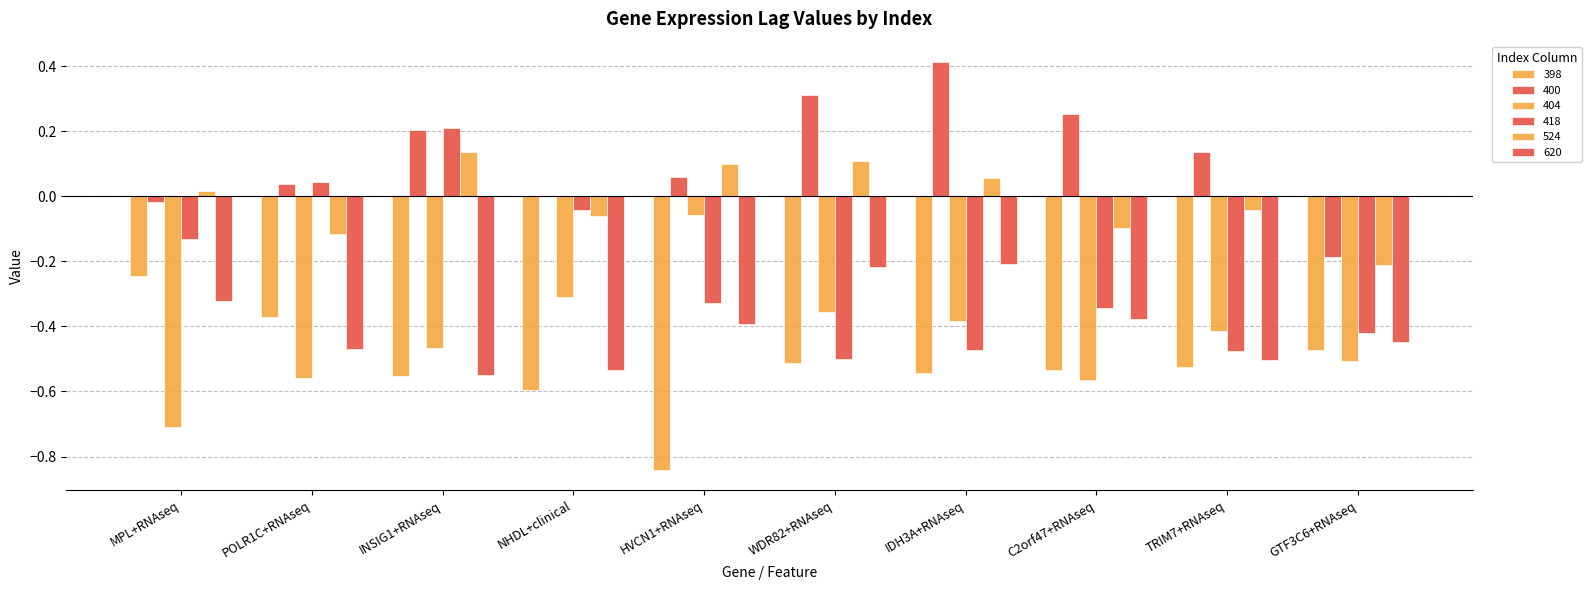

How many groups of bars are there?

10